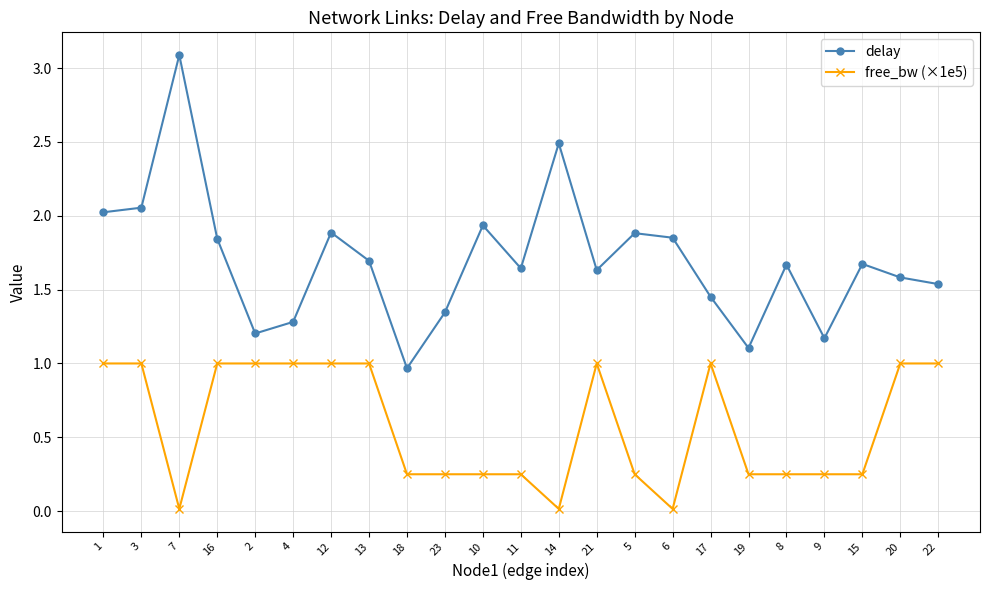

The value of delay at 10 is 1.9. True or false?

True